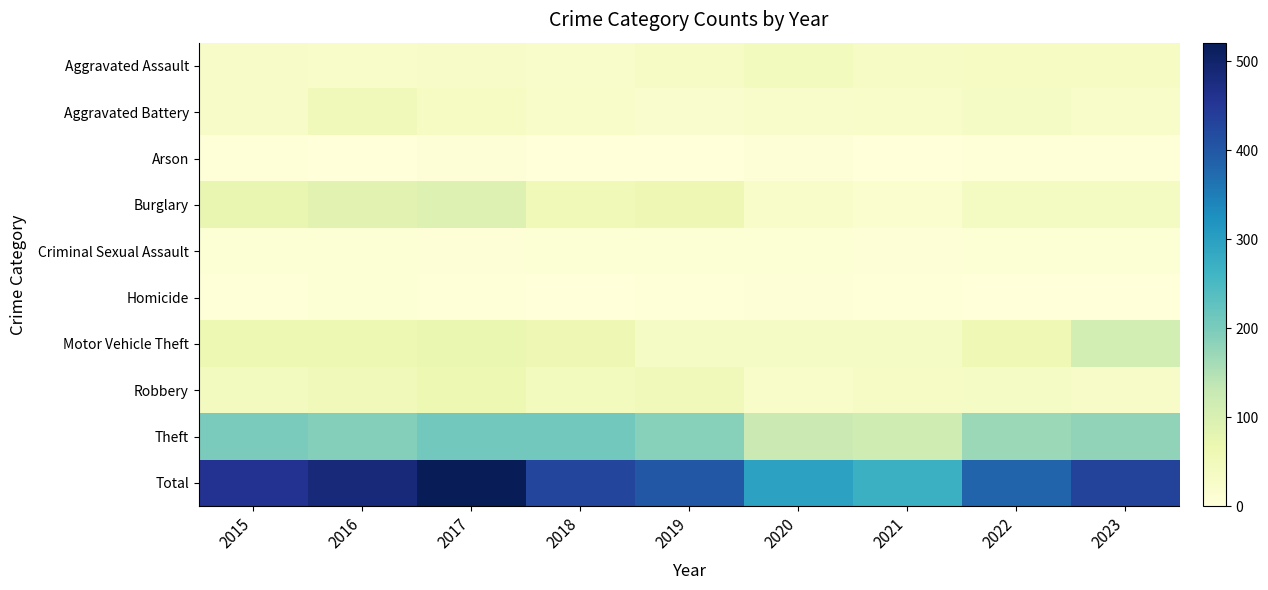

Reading left to right, what are all the values shown in this chart?

Aggravated Assault: 2015=30	2016=26	2017=30	2018=24	2019=32	2020=44	2021=31	2022=36	2023=36
Aggravated Battery: 2015=30	2016=49	2017=36	2018=27	2019=19	2020=23	2021=27	2022=33	2023=28
Arson: 2015=4	2016=1	2017=7	2018=0	2019=2	2020=7	2021=0	2022=3	2023=3
Burglary: 2015=75	2016=84	2017=95	2018=53	2019=60	2020=27	2021=18	2022=37	2023=37
Criminal Sexual Assault: 2015=9	2016=9	2017=5	2018=10	2019=10	2020=9	2021=8	2022=9	2023=10
Homicide: 2015=3	2016=9	2017=3	2018=0	2019=4	2020=5	2021=3	2022=1	2023=2
Motor Vehicle Theft: 2015=65	2016=65	2017=71	2018=60	2019=33	2020=33	2021=33	2022=59	2023=108
Robbery: 2015=42	2016=50	2017=65	2018=45	2019=51	2020=25	2021=32	2022=34	2023=29
Theft: 2015=201	2016=191	2017=209	2018=209	2019=189	2020=124	2021=118	2022=170	2023=180
Total: 2015=459	2016=484	2017=521	2018=428	2019=400	2020=297	2021=270	2022=382	2023=433